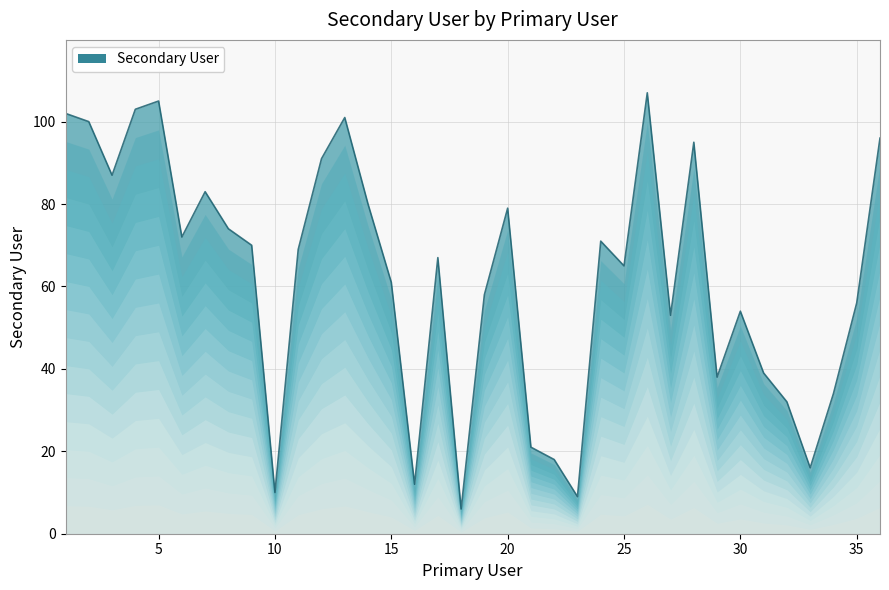

What is the value of the 15th point from the left?

61